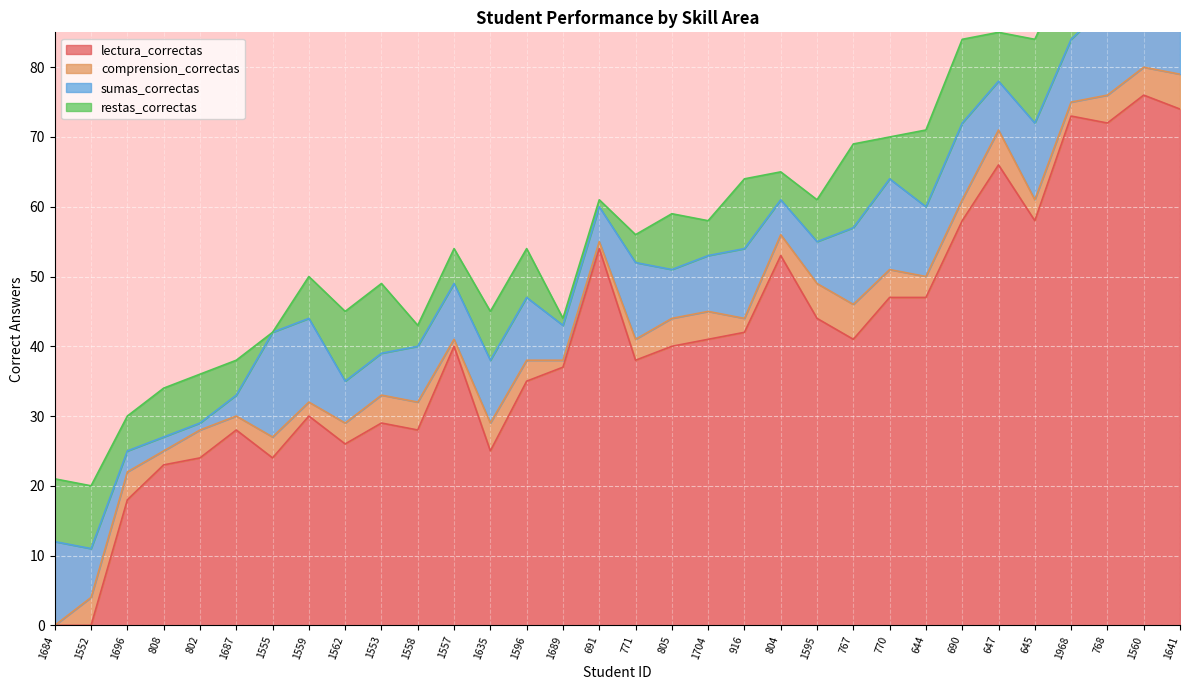

The value of restas_correctas at 770 is 6. True or false?

True